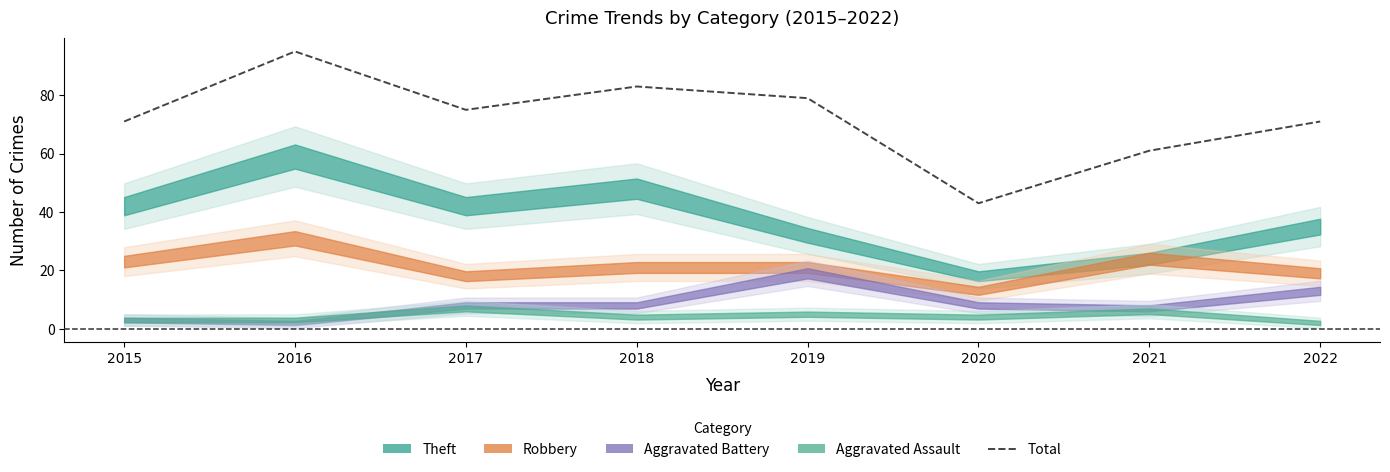

How many points are lower than both their immediate neighbors (excluding endpoints)?

2